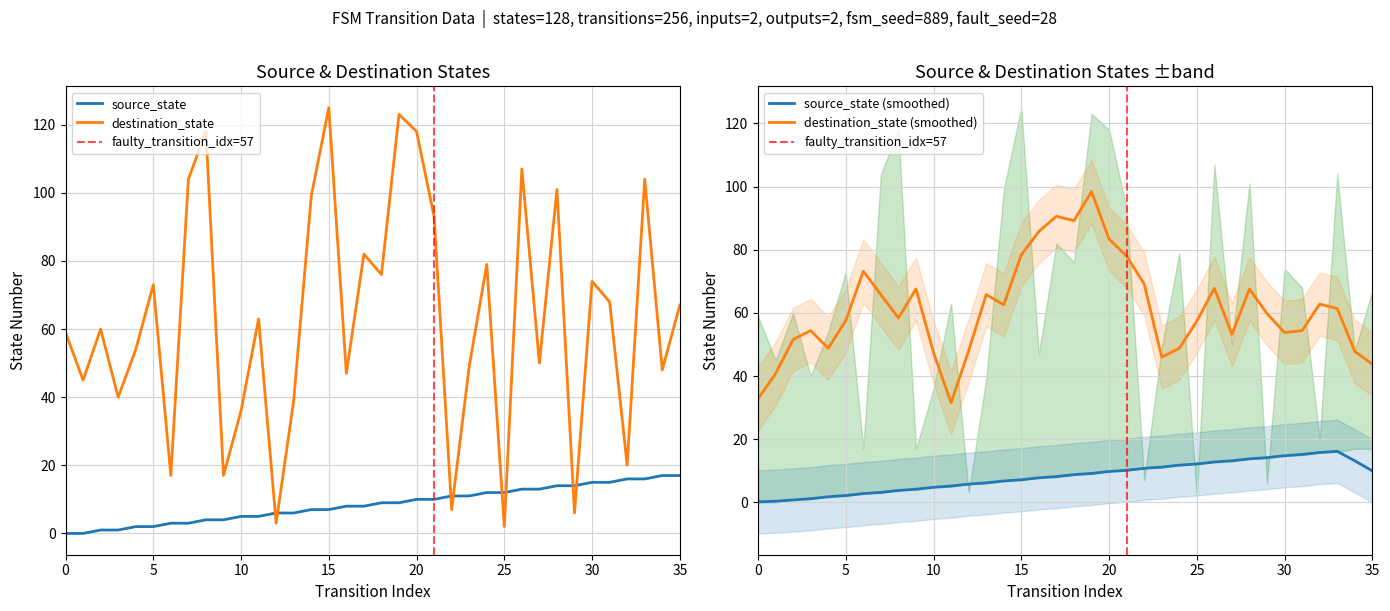

At which label does destination_state first exceed 63?

5